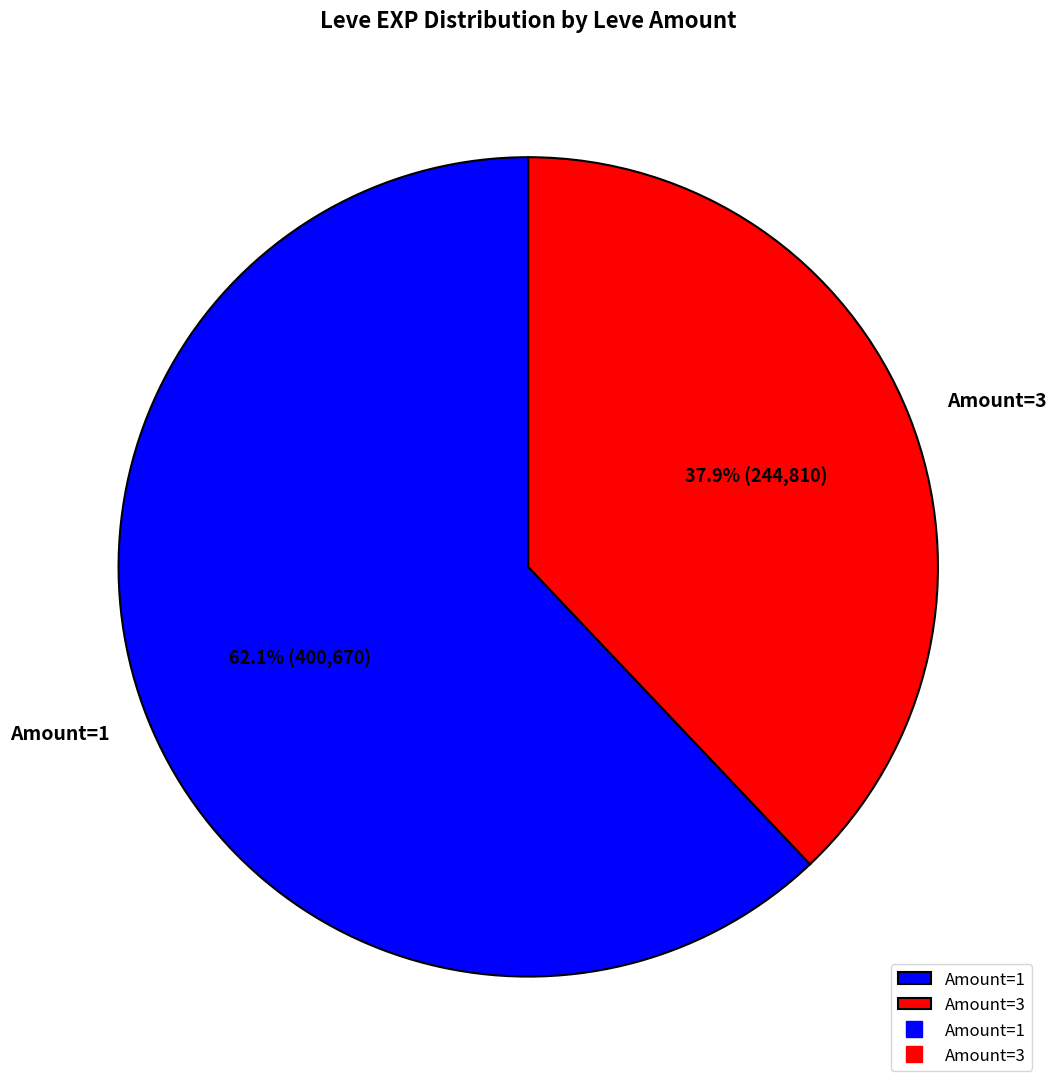

Is there any slice that represents more than half of the pie?

Yes